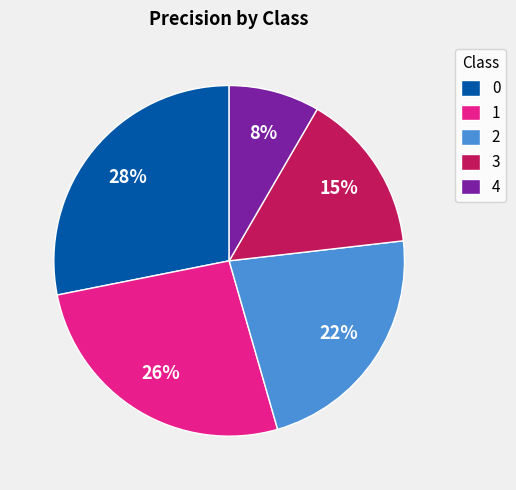

To the nearest percent, what portion does 1 represent?

26%